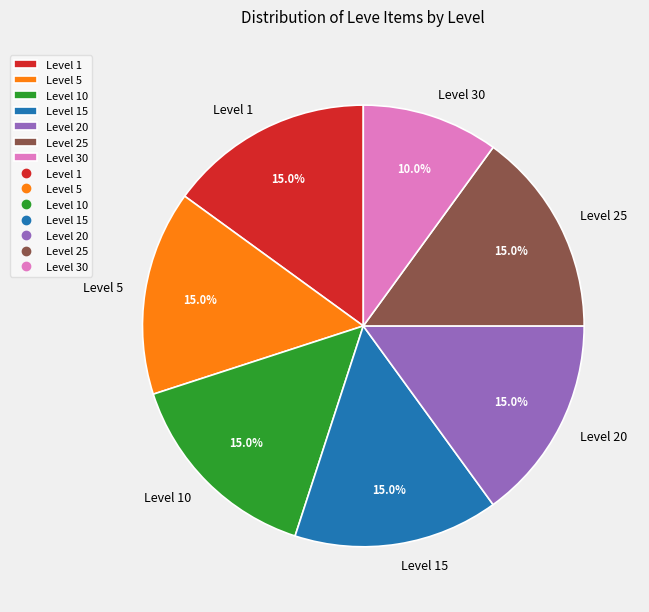

What percentage is the Level 5 slice, to the nearest percent?

15%